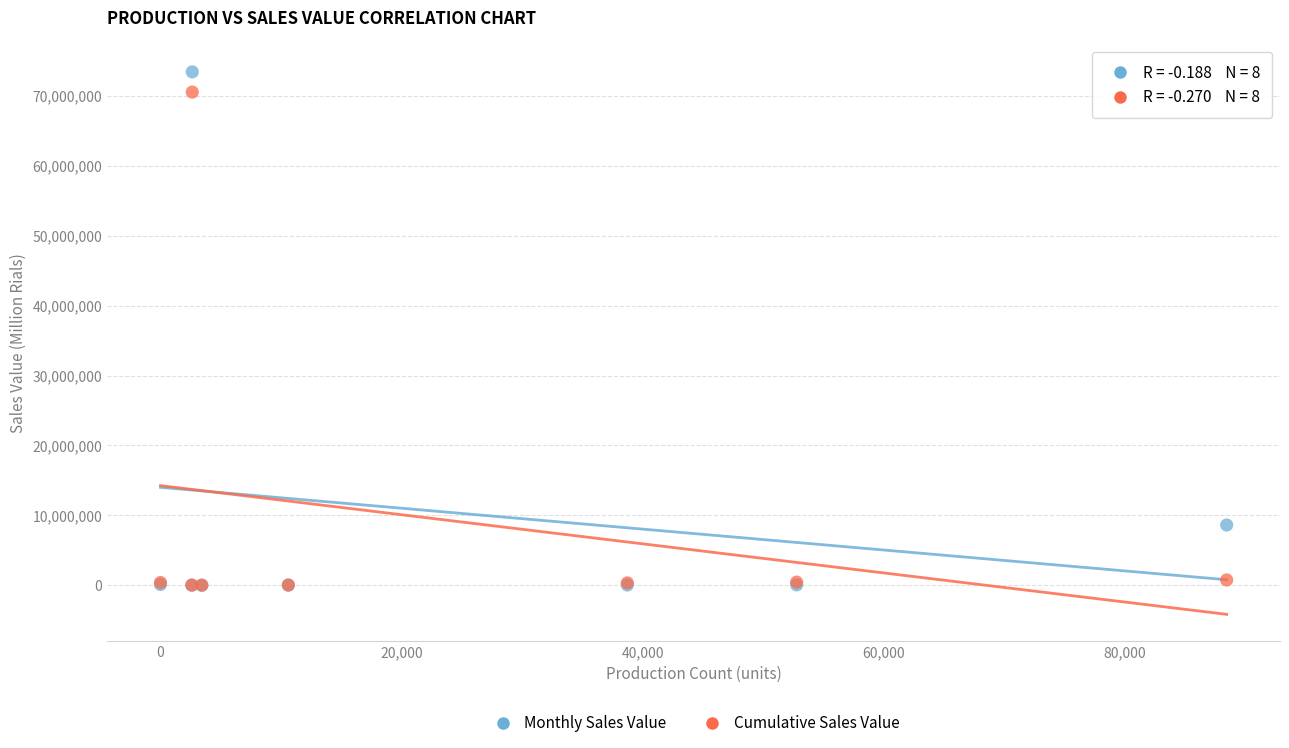

Across all series, what Y value is closest to 36719670?

8612884